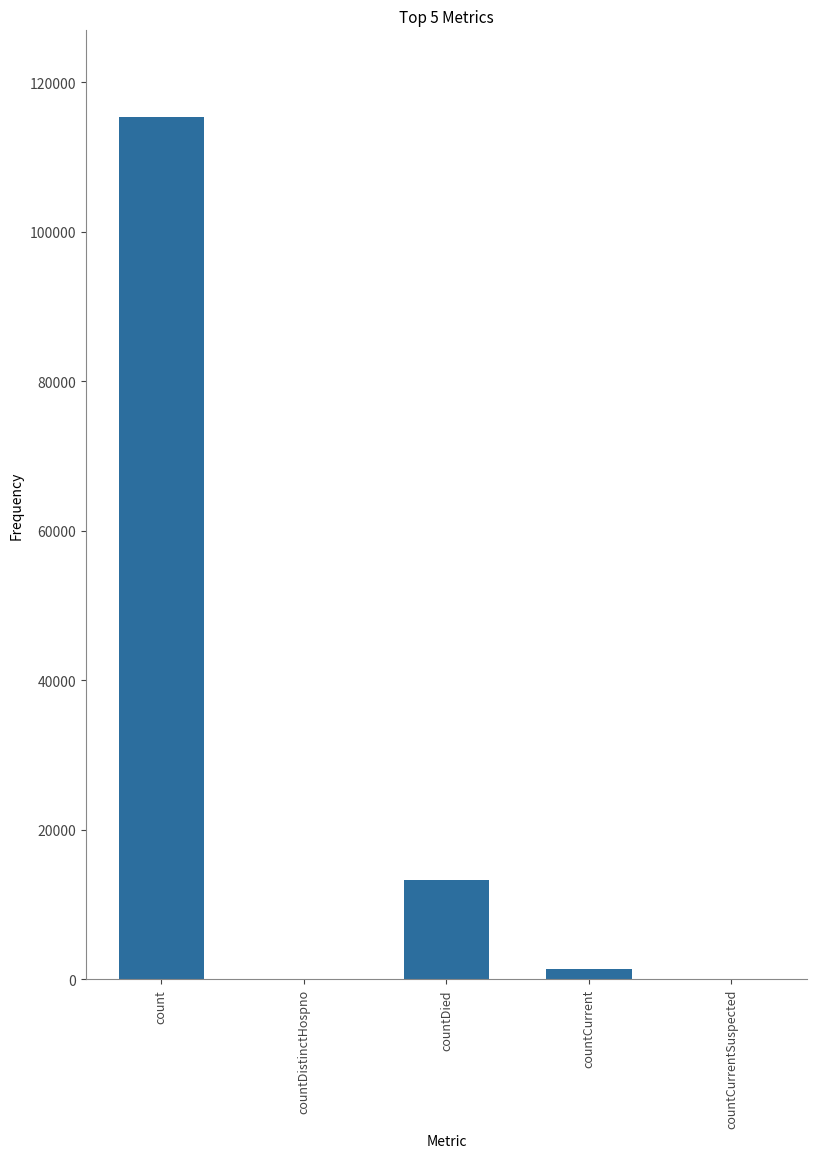

Reading right to left, extract all data points from this chart.

0	1383	13343	0	115379